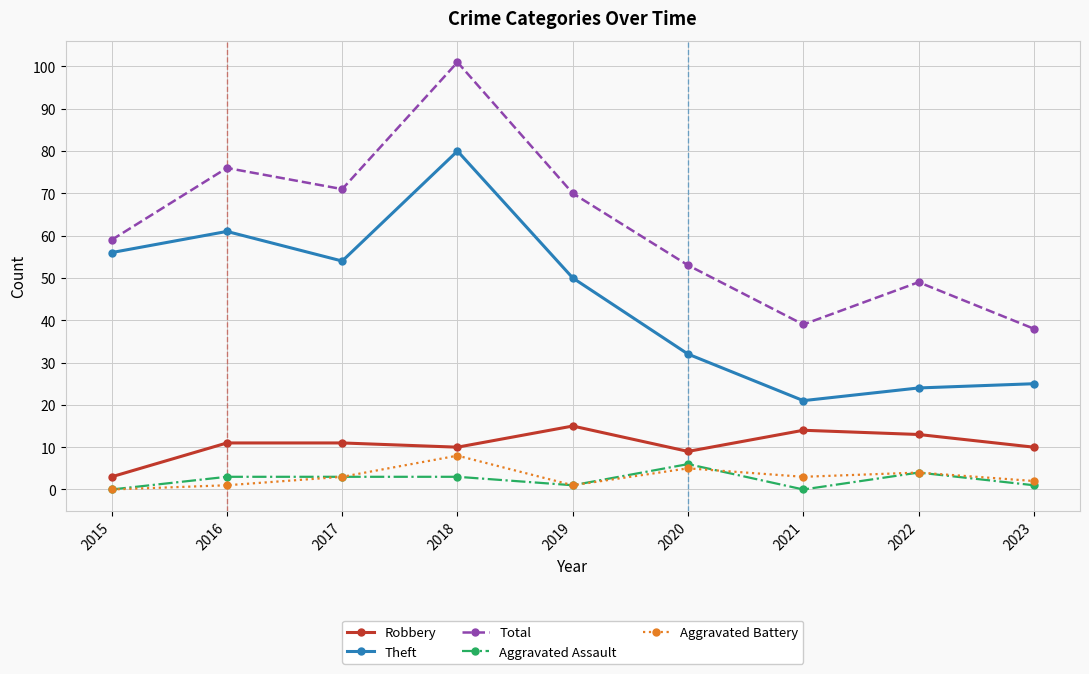

True or false: Total and Aggravated Assault intersect in this chart.

False